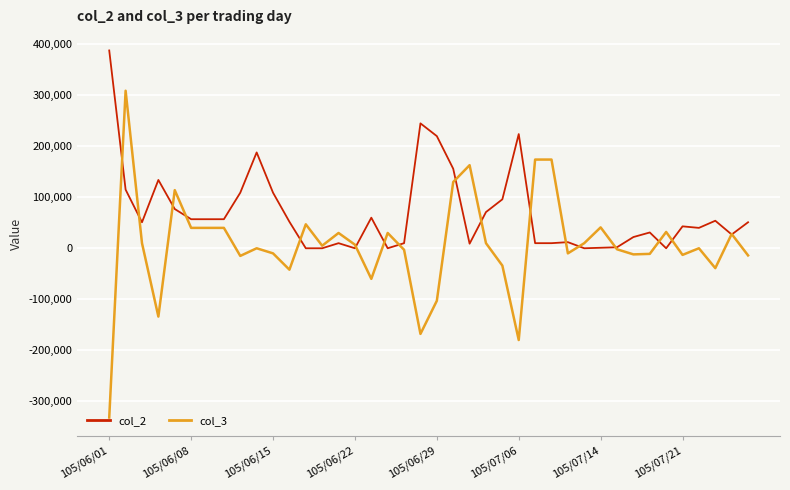

Count the number of data series in this chart.

2